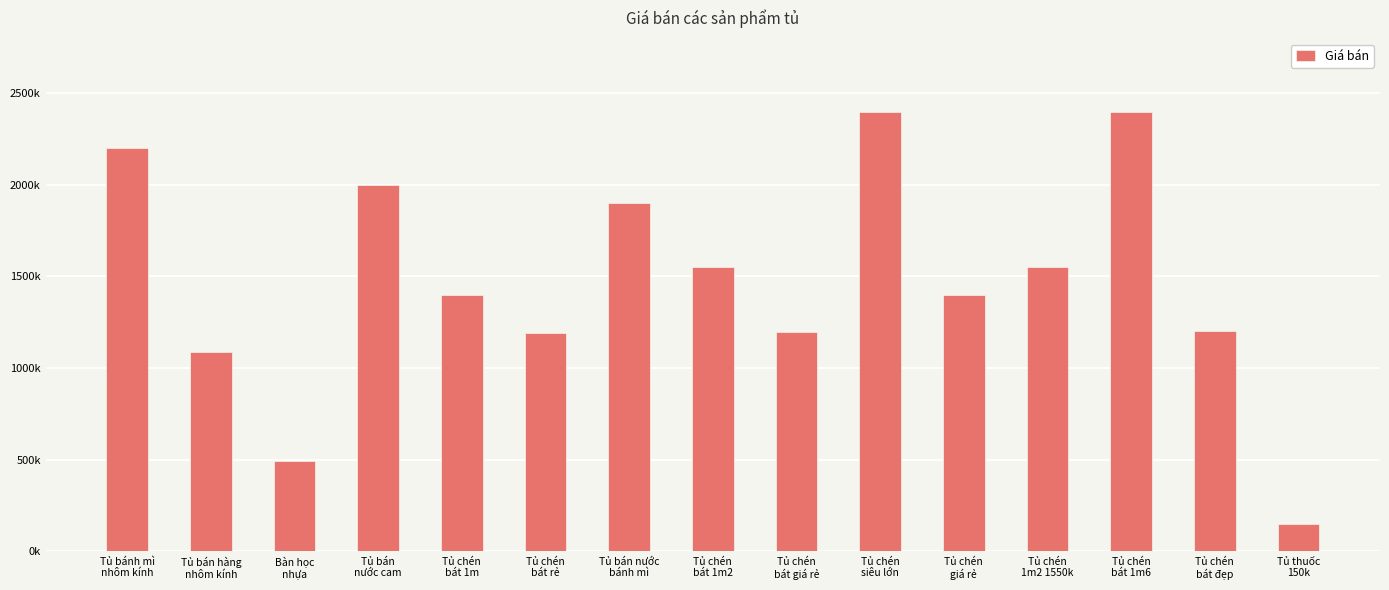

Are the bars grouped side by side (vs. stacked)?

No